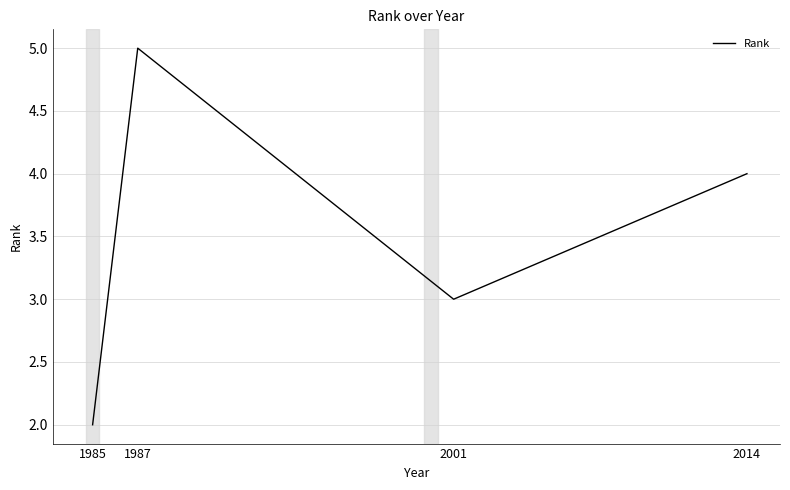

How many lines are shown in the chart?

1